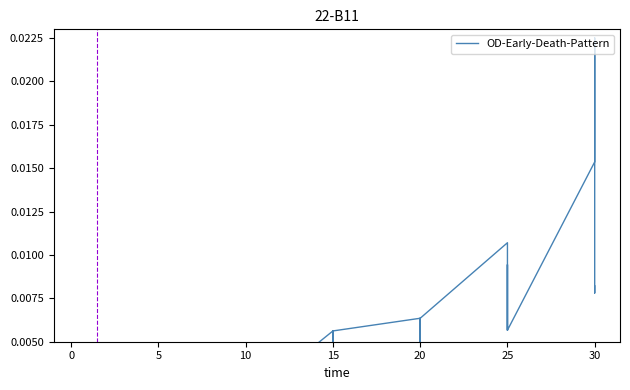

What is the label of the 24th point from the right?

10